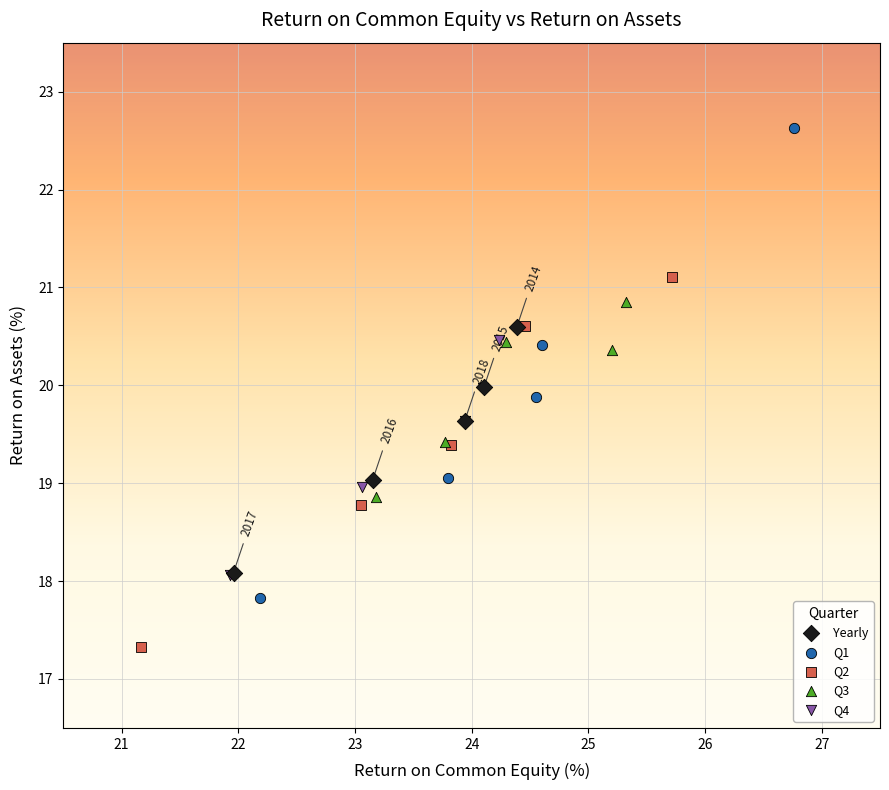

What are all the series names shown in the legend?

Yearly, Q1, Q2, Q3, Q4